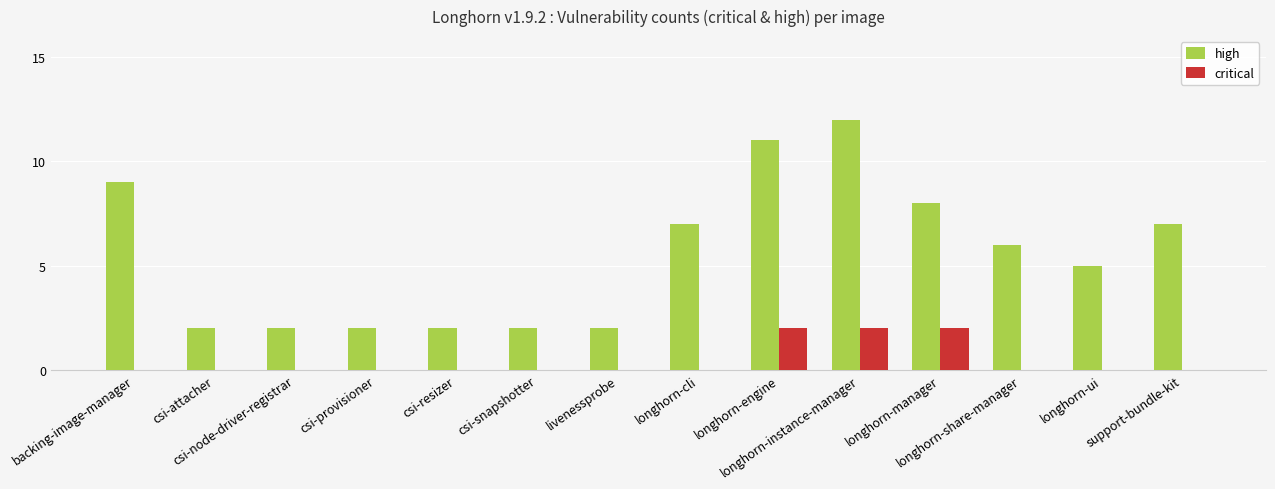

Read the high value at longhorn-instance-manager.

12